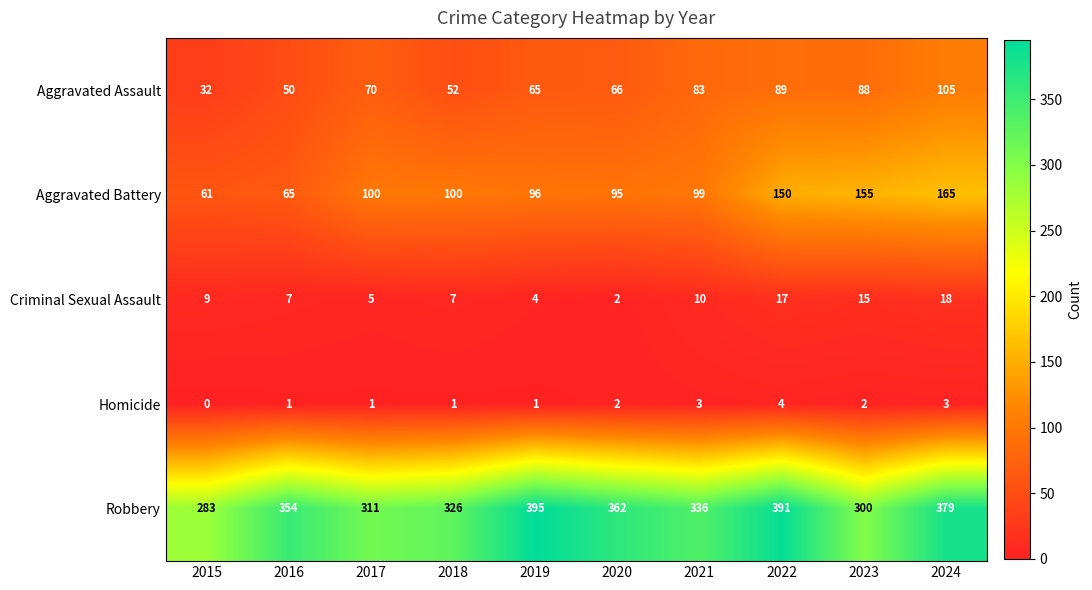

What value does the Criminal Sexual Assault series have at 2017, to the nearest 5?

5